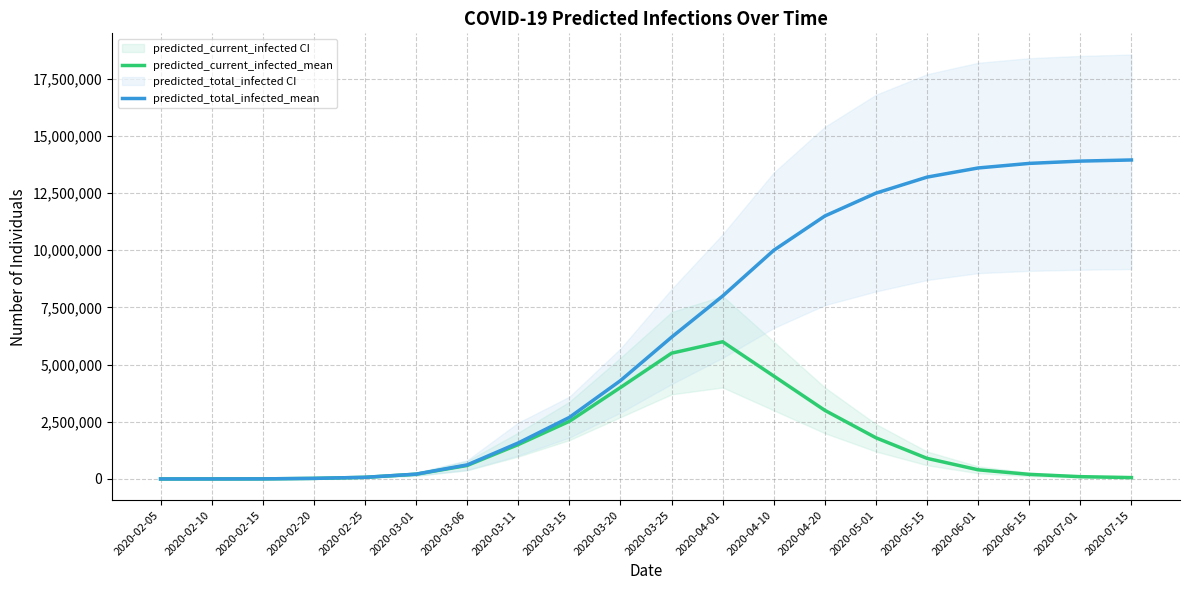

Which category has the lowest value in the predicted_current_infected_mean series?

2020-02-05